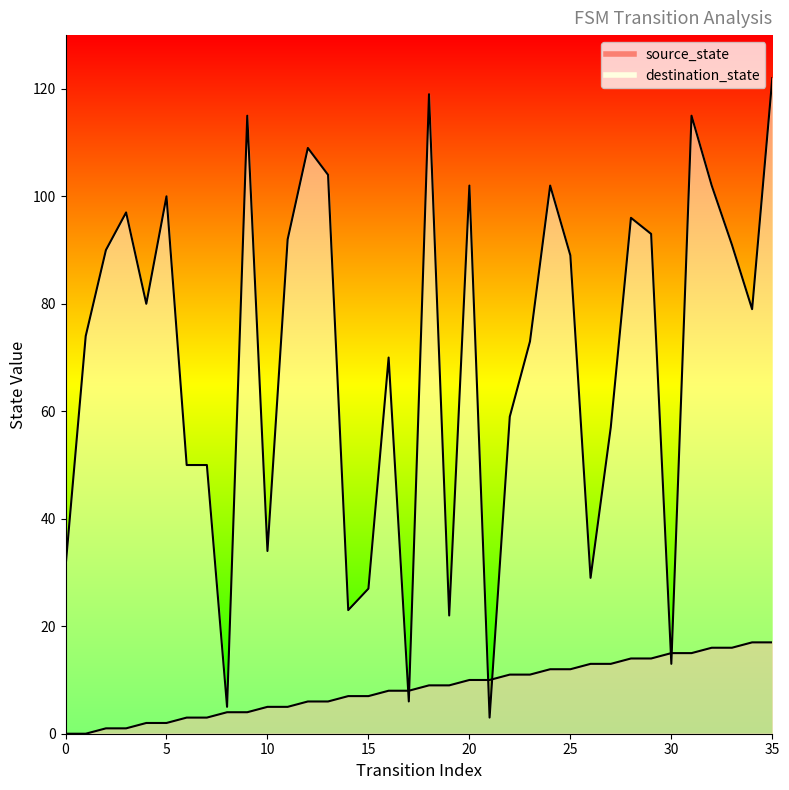

Which series has the largest total across all categories?

destination_state